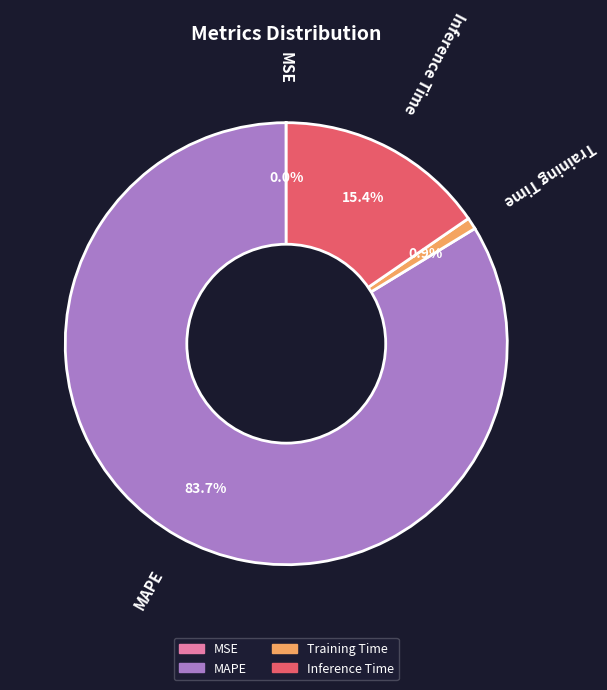

To the nearest percent, what percentage of the pie is Inference Time?

15%